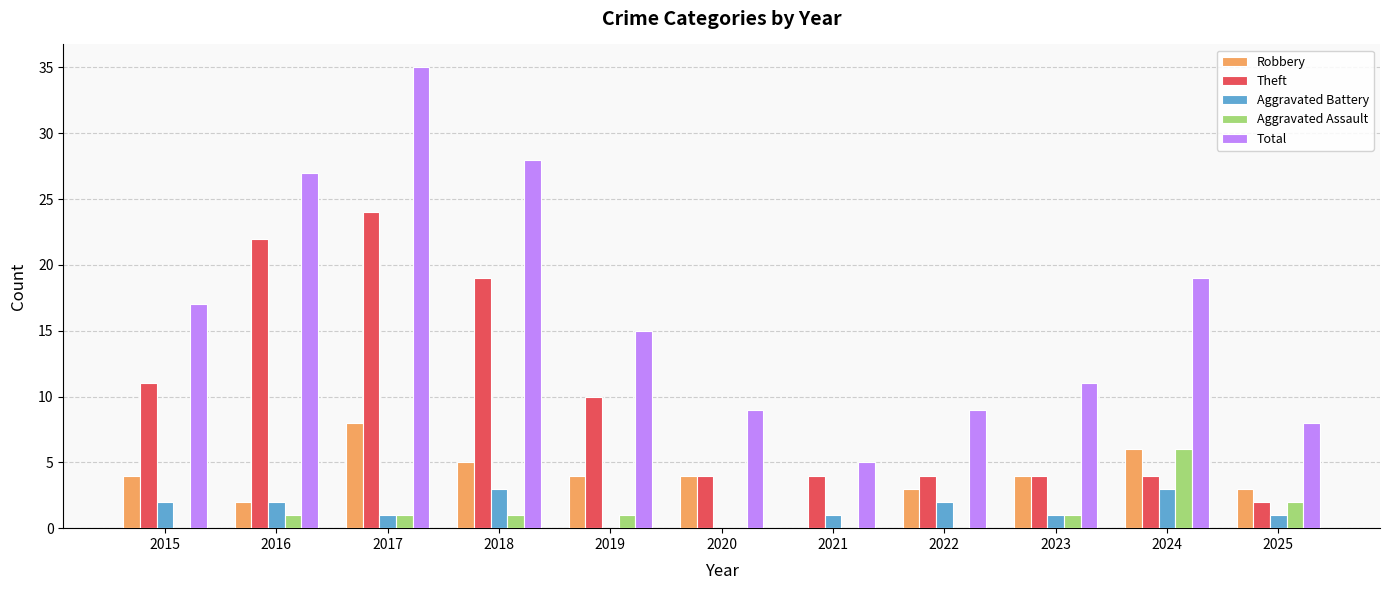

True or false: Aggravated Battery has a value of 2 at 2020.

False